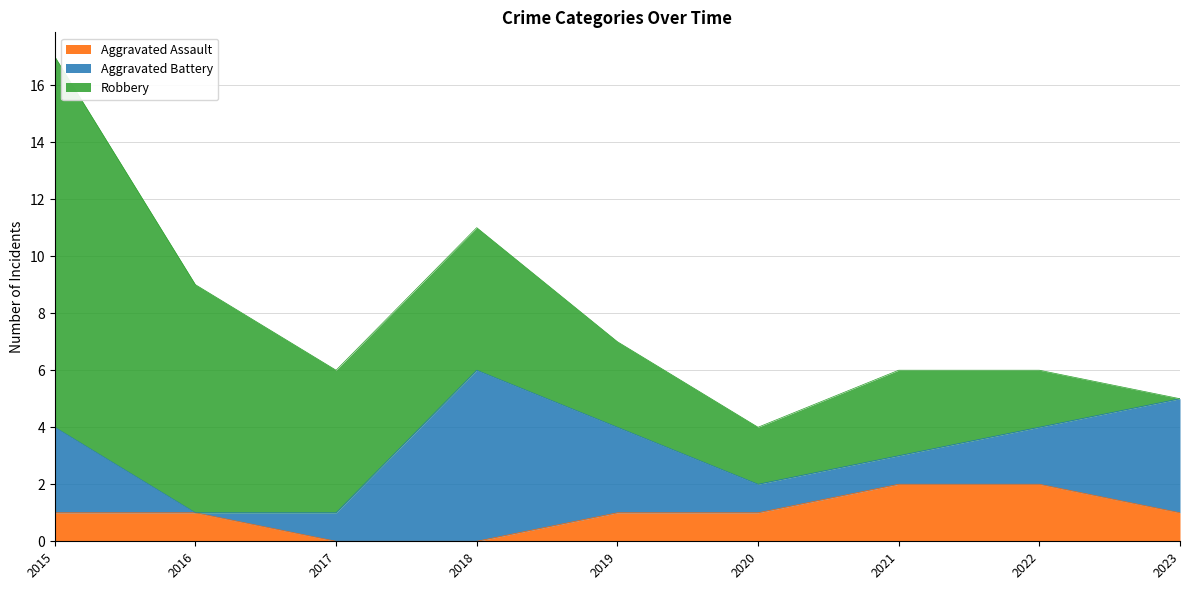

What is the value of the Aggravated Battery point at the 8th from the left?

2